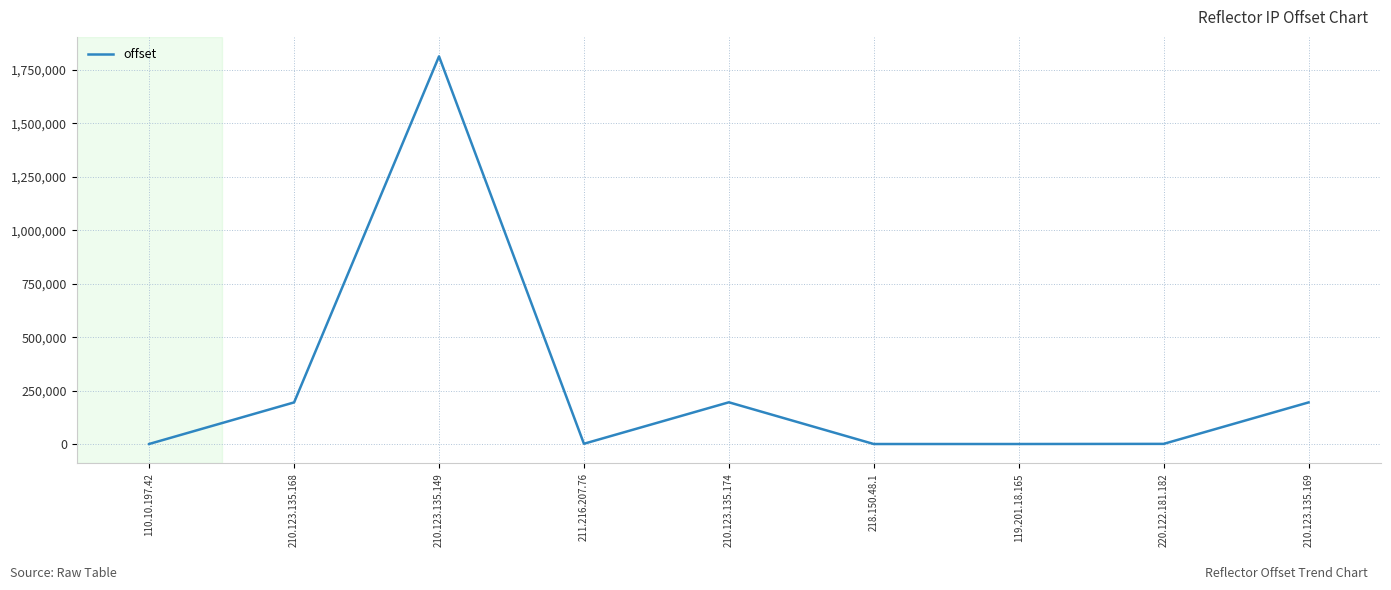

What is the difference between the maximum and minimum values?

1813840